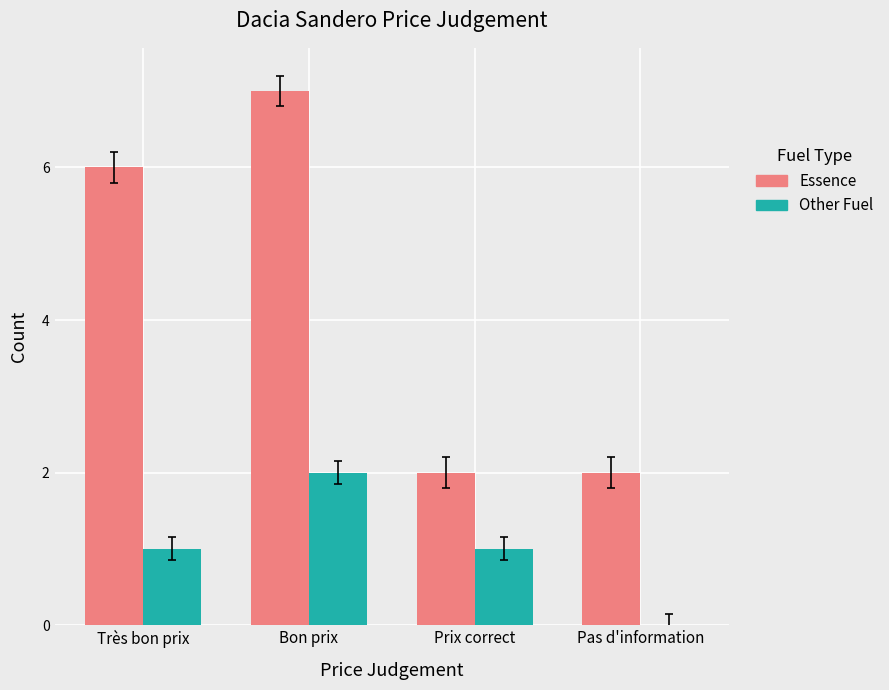

At which label does Other Fuel reach its peak?

Bon prix